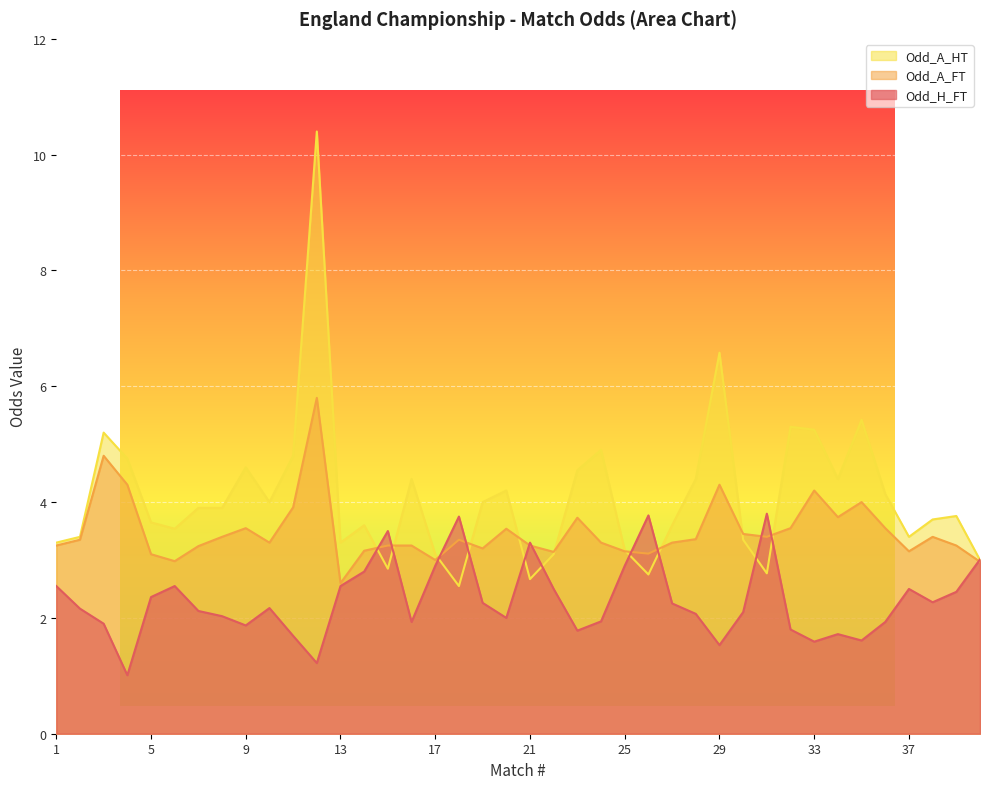

Reading left to right, extract all data points from this chart.

Odd_H_FT: 2.5	2.2	1.9	1.0	2.4	2.5	2.1	2.0	1.9	2.2	1.7	1.2	2.5	2.8	3.5	1.9	2.9	3.8	2.3	2.0	3.3	2.5	1.8	1.9	2.9	3.8	2.2	2.1	1.5	2.1	3.8	1.8	1.6	1.7	1.6	1.9	2.5	2.3	2.5	3.0
Odd_A_FT: 3.2	3.4	4.8	4.3	3.1	3.0	3.2	3.4	3.5	3.3	3.9	5.8	2.6	3.2	3.2	3.2	3.0	3.4	3.2	3.5	3.2	3.1	3.7	3.3	3.1	3.1	3.3	3.4	4.3	3.5	3.4	3.5	4.2	3.7	4.0	3.5	3.1	3.4	3.2	3.0
Odd_A_HT: 3.3	3.4	5.2	4.8	3.6	3.5	3.9	3.9	4.6	4.0	4.8	10.4	3.3	3.6	2.9	4.4	3.1	2.5	4.0	4.2	2.7	3.1	4.5	4.9	3.2	2.8	3.6	4.4	6.6	3.4	2.8	5.3	5.2	4.4	5.4	4.1	3.4	3.7	3.8	3.0